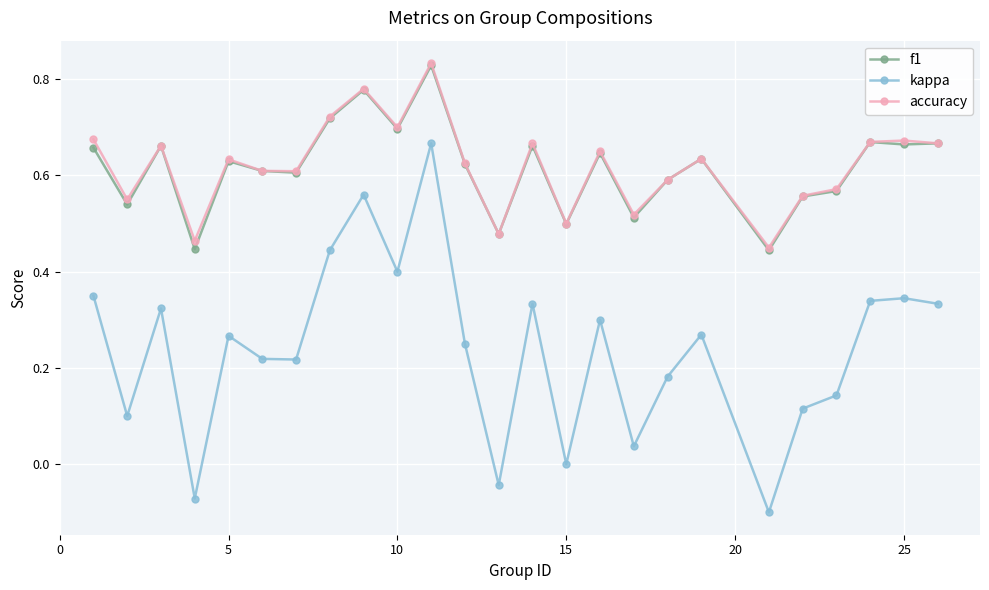

Which series has the largest range (max minus min)?

kappa